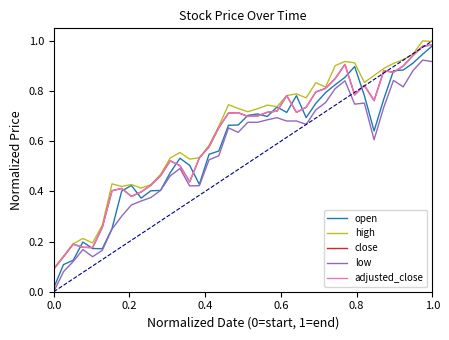

Does the chart have visible grid lines?

No